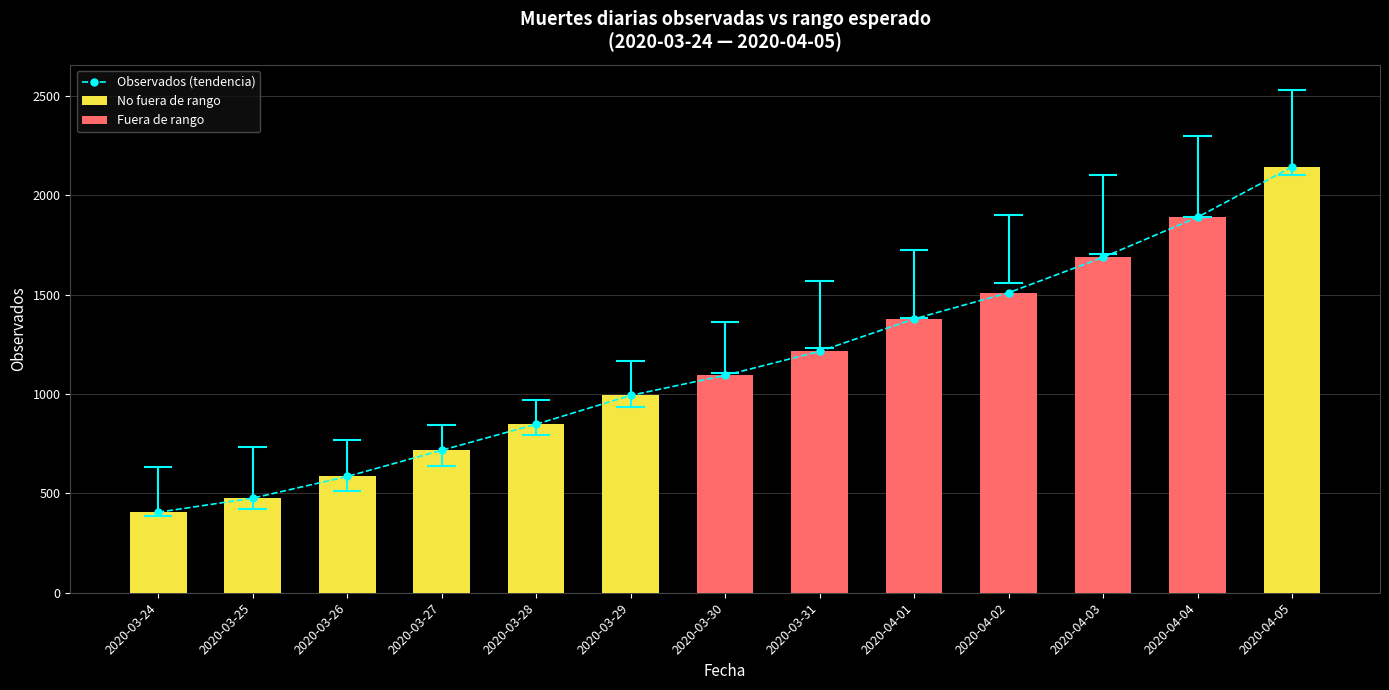

Which label corresponds to the largest value in the chart?

2020-04-05